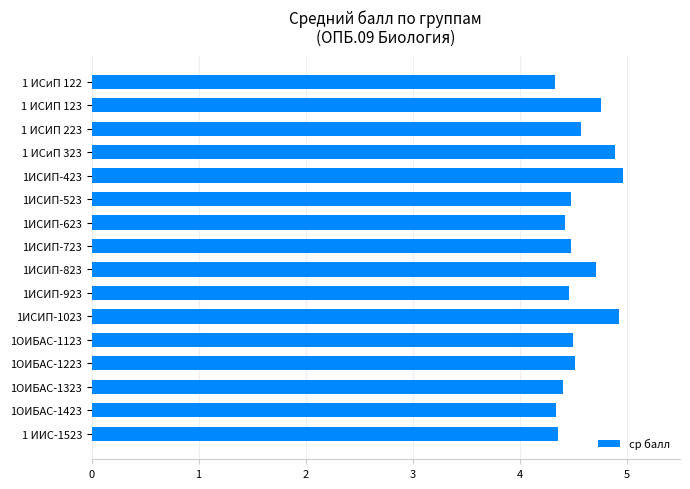

Approximately how many times larger is the value at 1ИСИП-823 compared to 1 ИСиП 323?

1.0